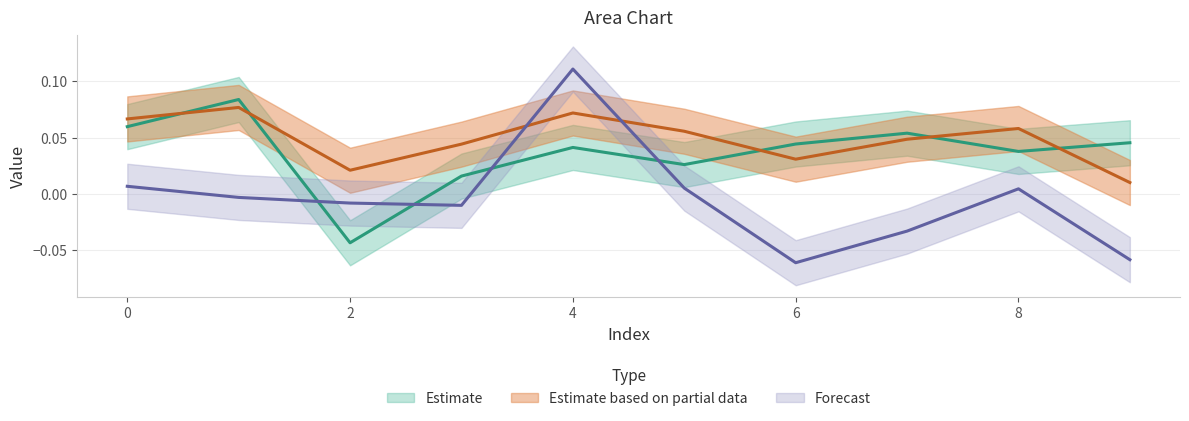

Reading left to right, extract all data points from this chart.

Estimate: 0.1	0.1	-0.0	0.0	0.0	0.0	0.0	0.1	0.0	0.0
Estimate based on partial data: 0.1	0.1	0.0	0.0	0.1	0.1	0.0	0.0	0.1	0.0
Forecast: 0.0	-0.0	-0.0	-0.0	0.1	0.0	-0.1	-0.0	0.0	-0.1